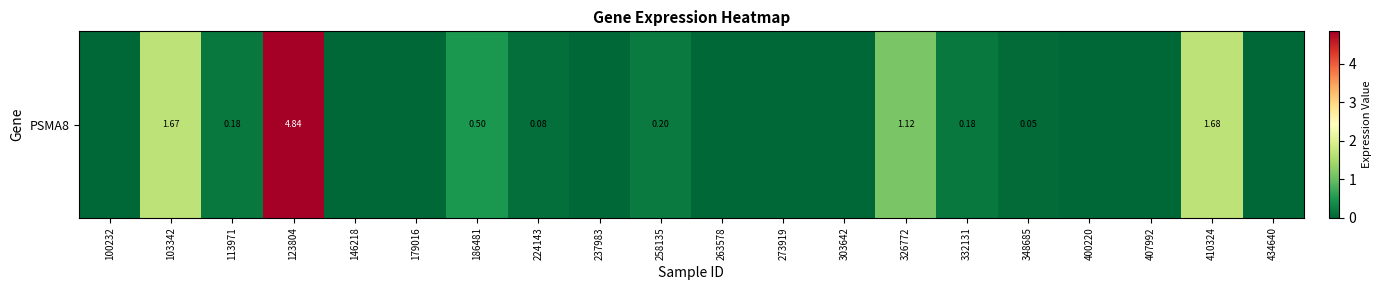

Count the number of categories in the chart.

20